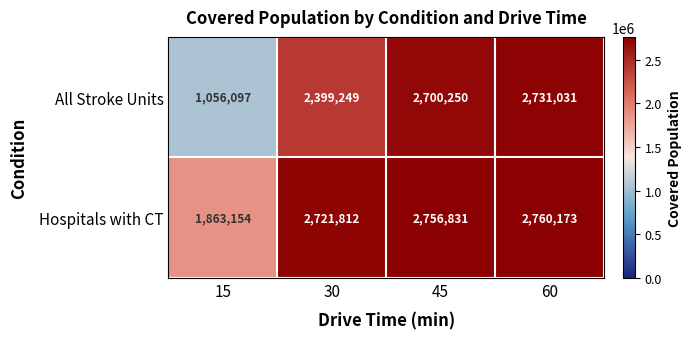

What is the difference between the maximum and second lowest values in the All Stroke Units series?

331782